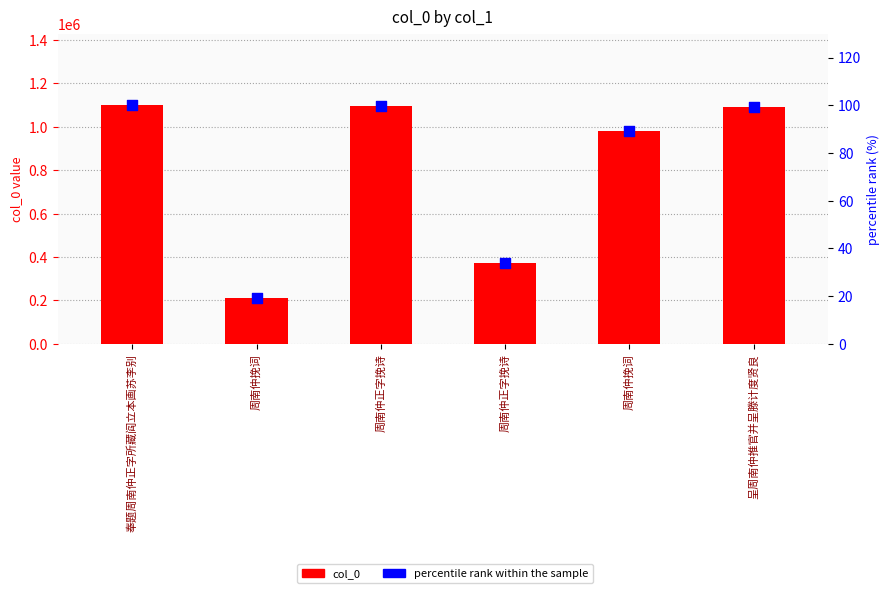

Which series contains the lowest Y value?

percentile rank